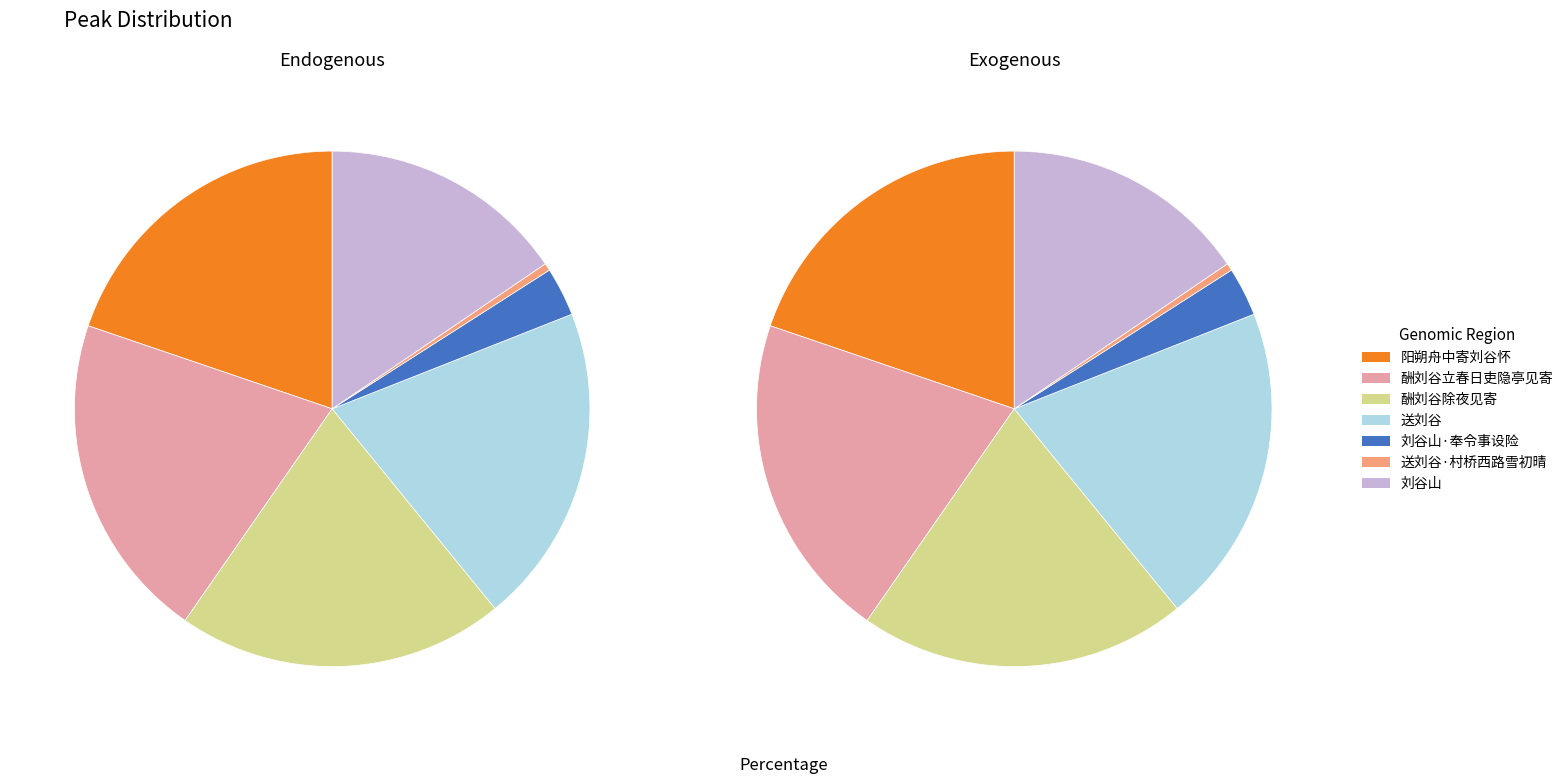

What is the change in value from 阳朔舟中寄刘谷怀 to 刘谷山·奉令事设险?

-1124861